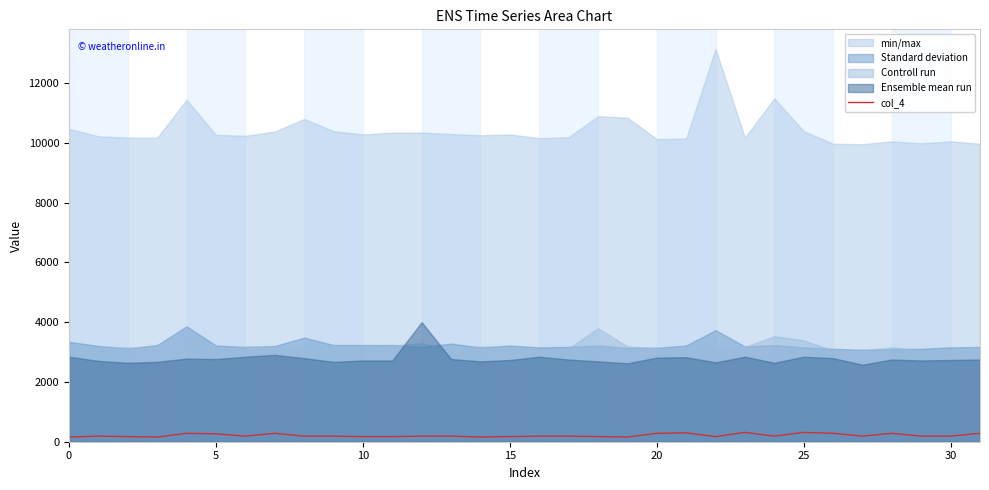

What is the maximum value for col_4?

312